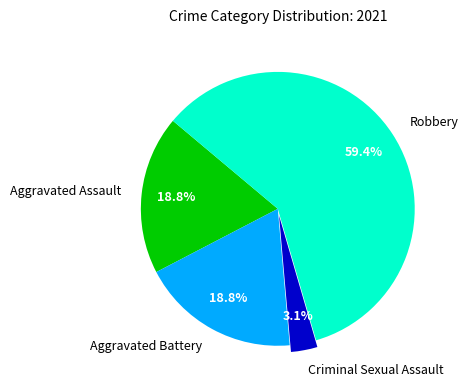

To the nearest percent, what is the average slice percentage?

25%